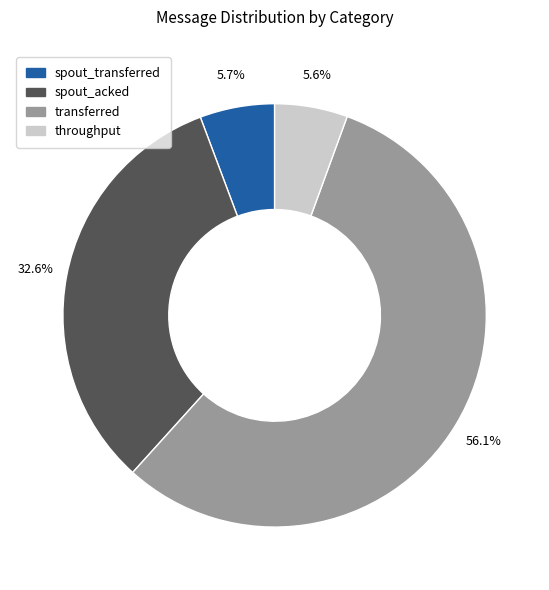

Does any single category account for the majority?

Yes